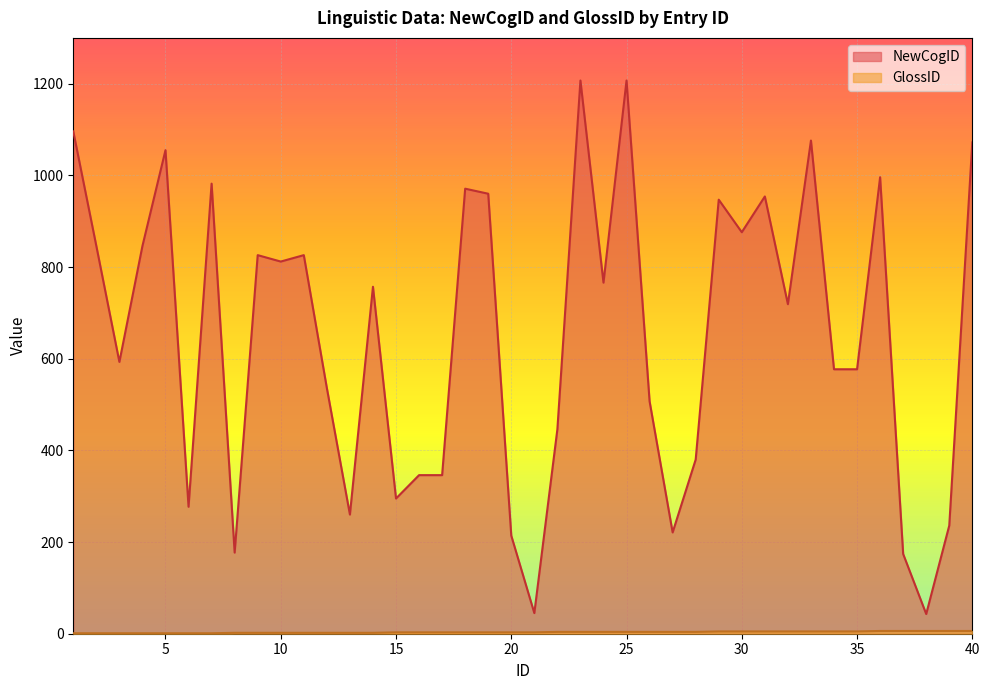

At which category does the chart reach its peak across all series?

23